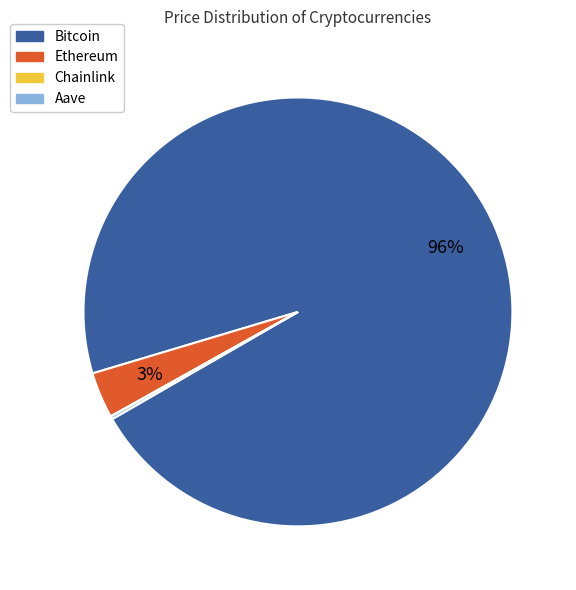

To the nearest percent, what is the average slice percentage?

25%